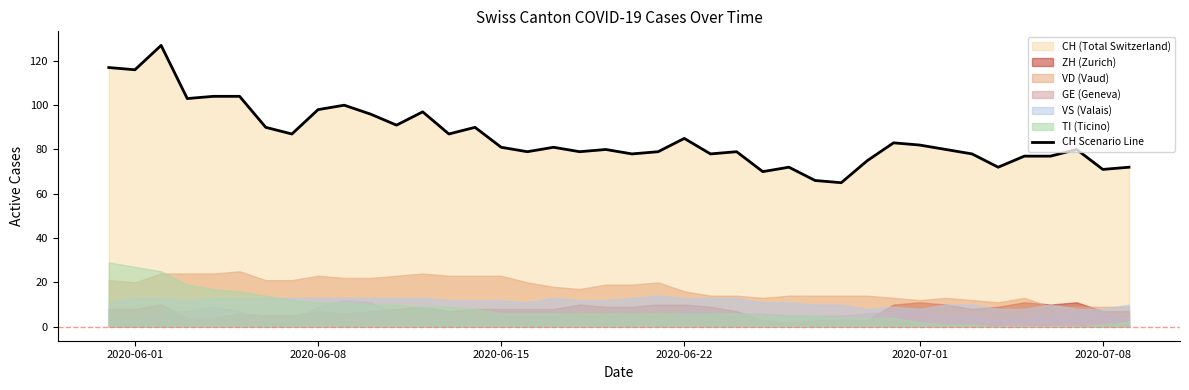

How many data points does each series have?

40